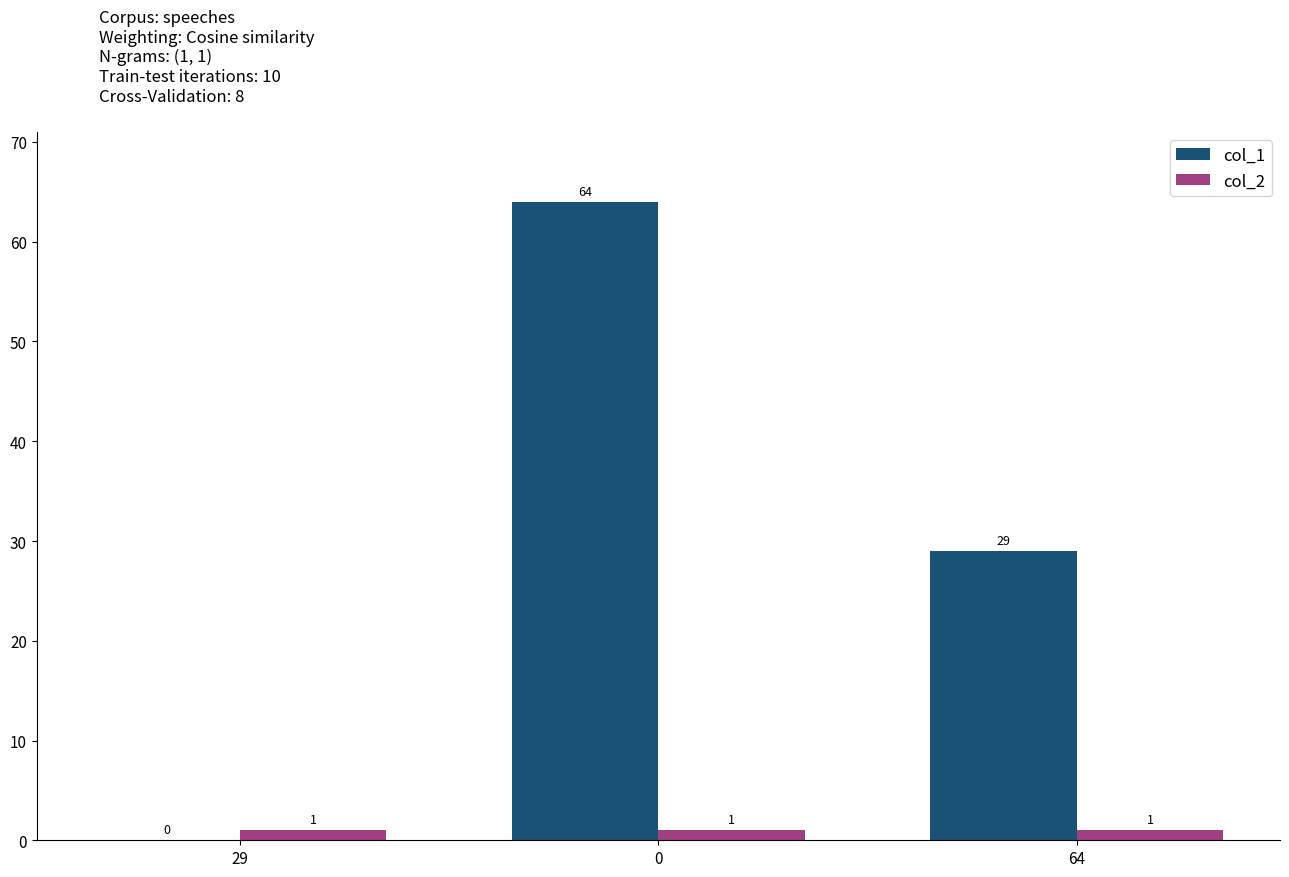

How many data points does each series have?

3